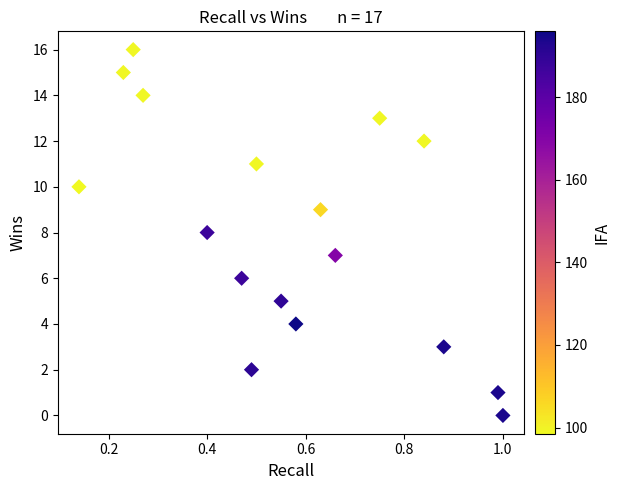

What is the range of Y values (max minus min)?

16